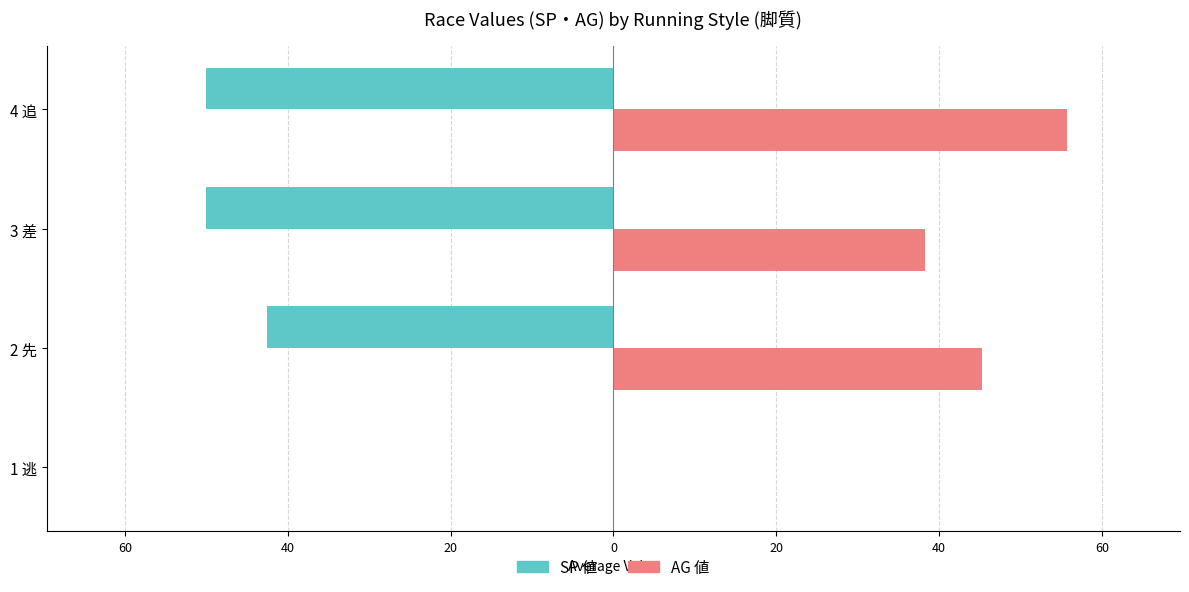

What are all the series names shown in the legend?

SP 値, AG 値